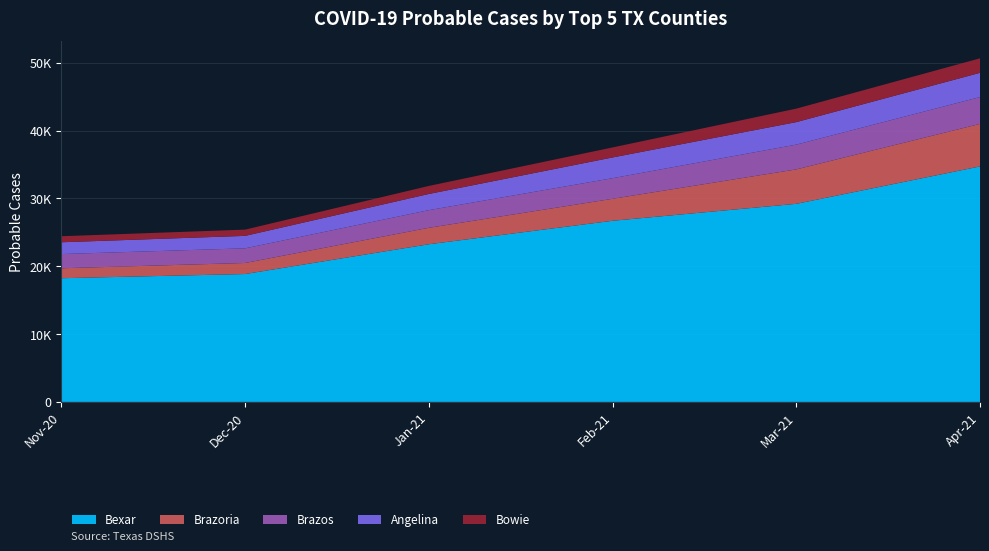

What are all the series names shown in the legend?

Bexar, Brazoria, Brazos, Angelina, Bowie